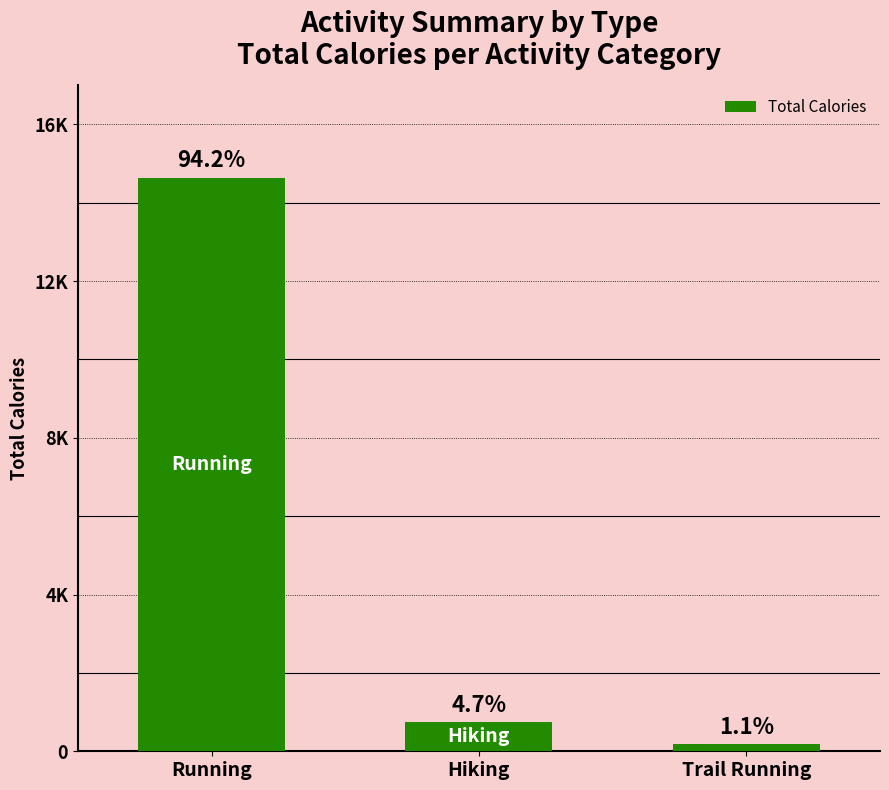

Are the bars horizontal?

No